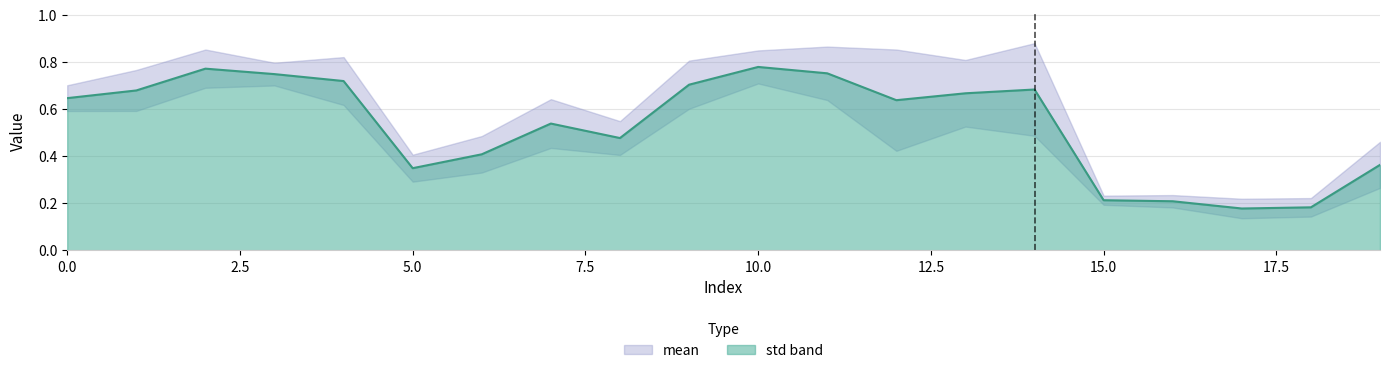

List the labels in order of value, smallest first.

17, 18, 16, 15, 5, 19, 6, 8, 7, 12, 0, 13, 1, 14, 9, 4, 3, 11, 2, 10